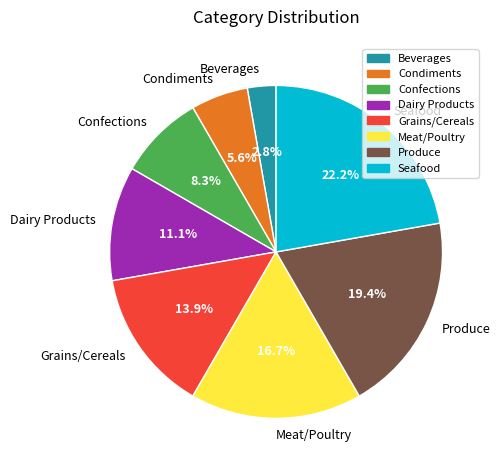

What percentage is NOT represented by Confections?

91.7%